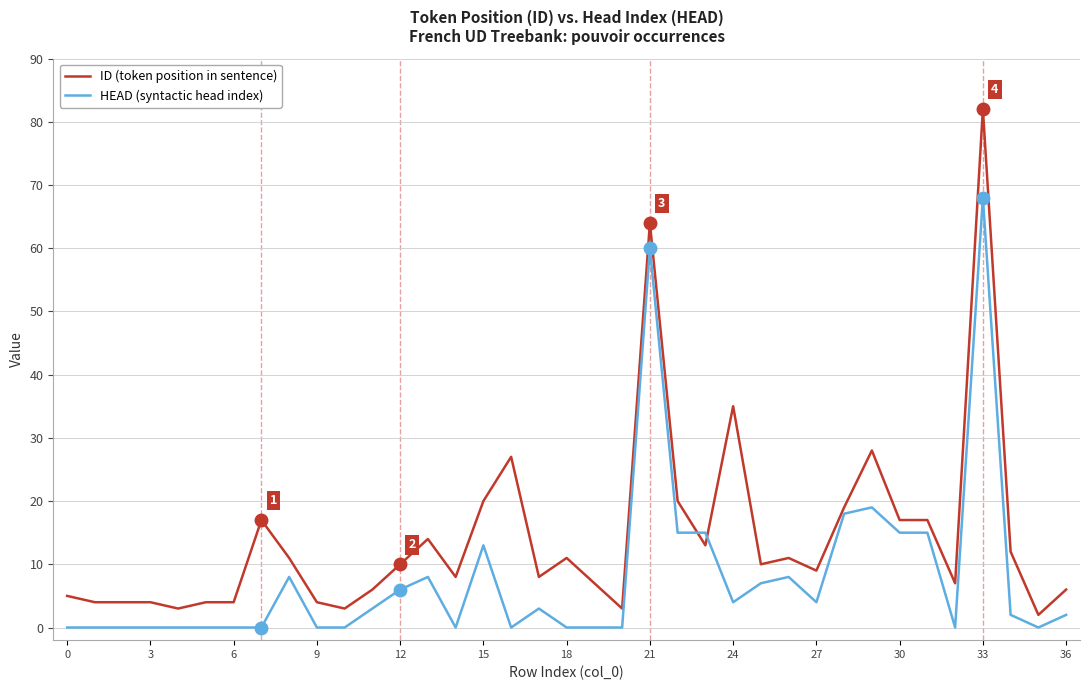

Which series has the largest range (max minus min)?

ID (token position in sentence)